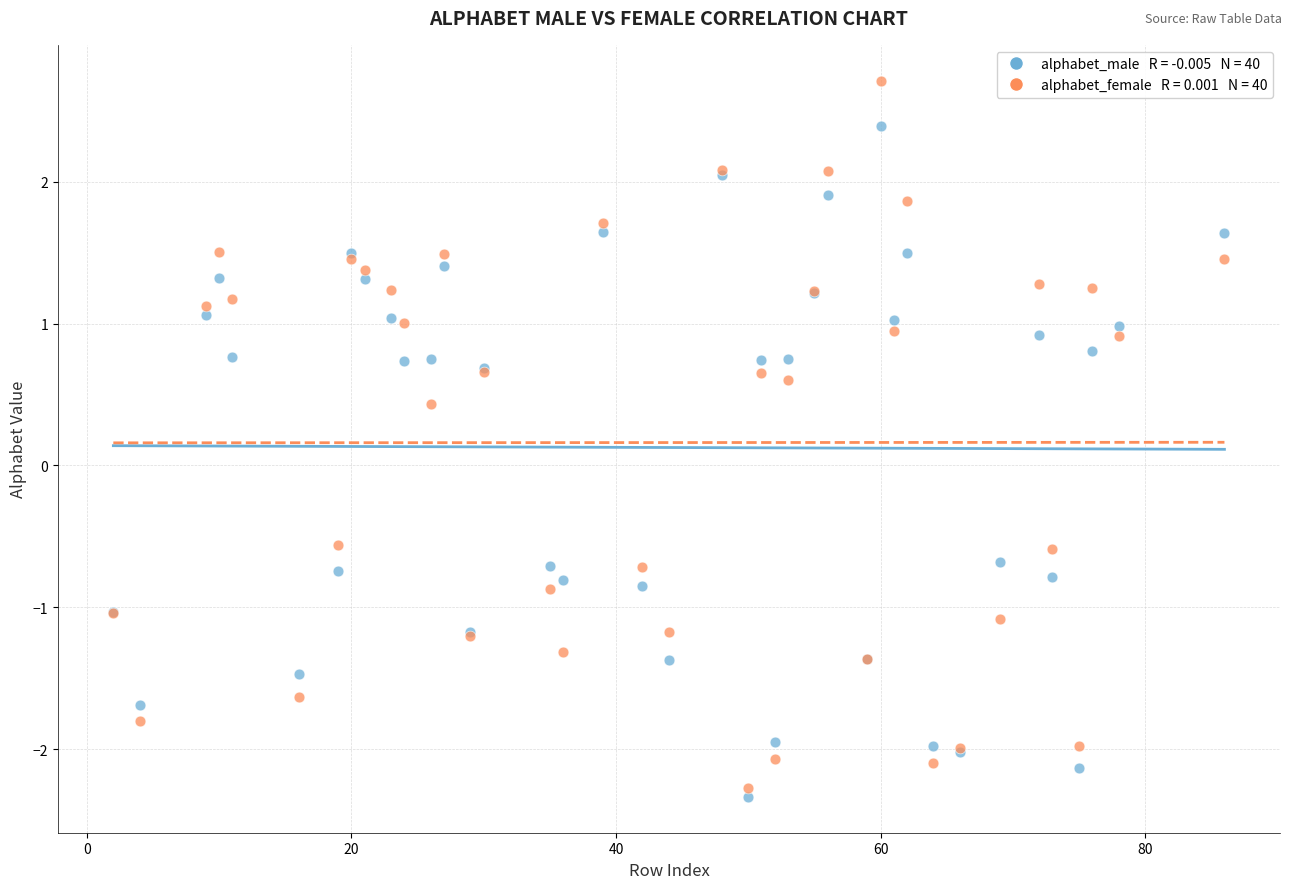

Across all series, what Y value is closest to 0?

0.4